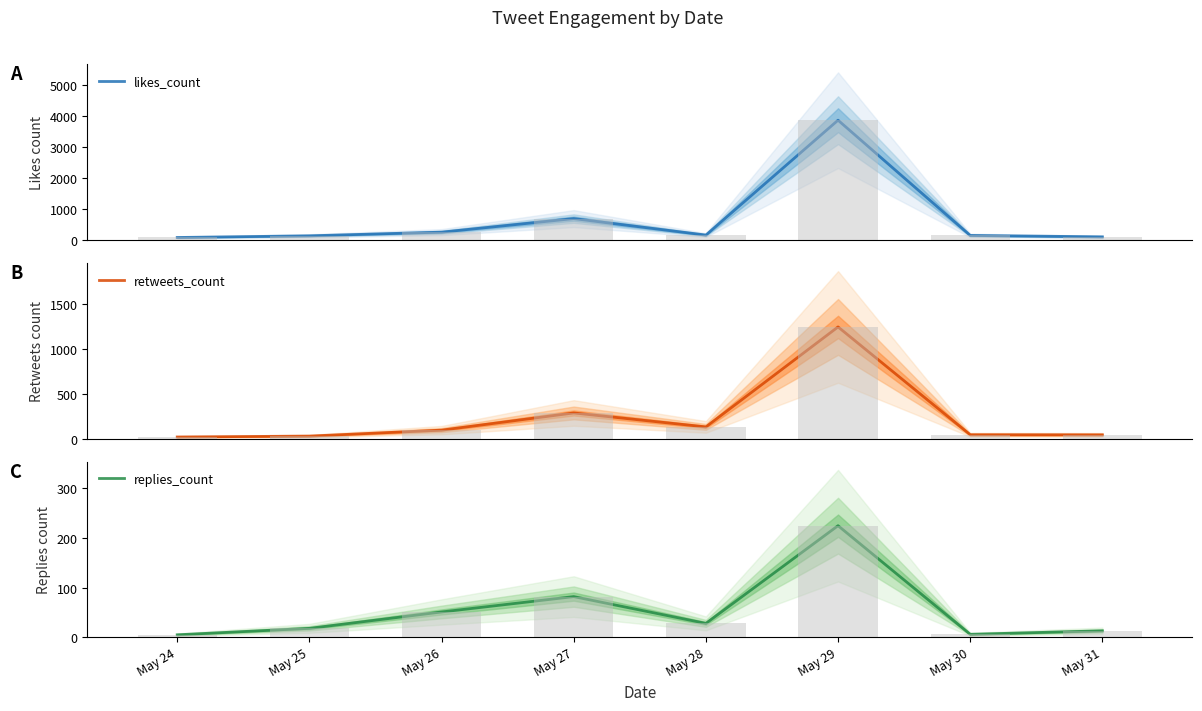

The replies_count series shows 18 at May 28. True or false?

False